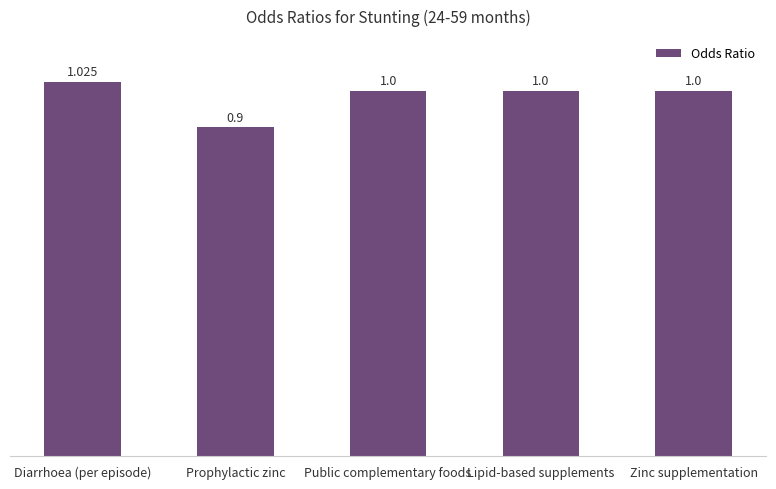

Where does the data first go above 1?

Diarrhoea (per episode)